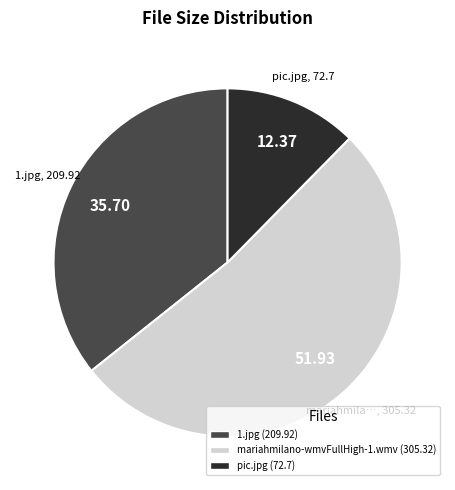

Do pic.jpg and 1.jpg together represent more than half of the pie?

No